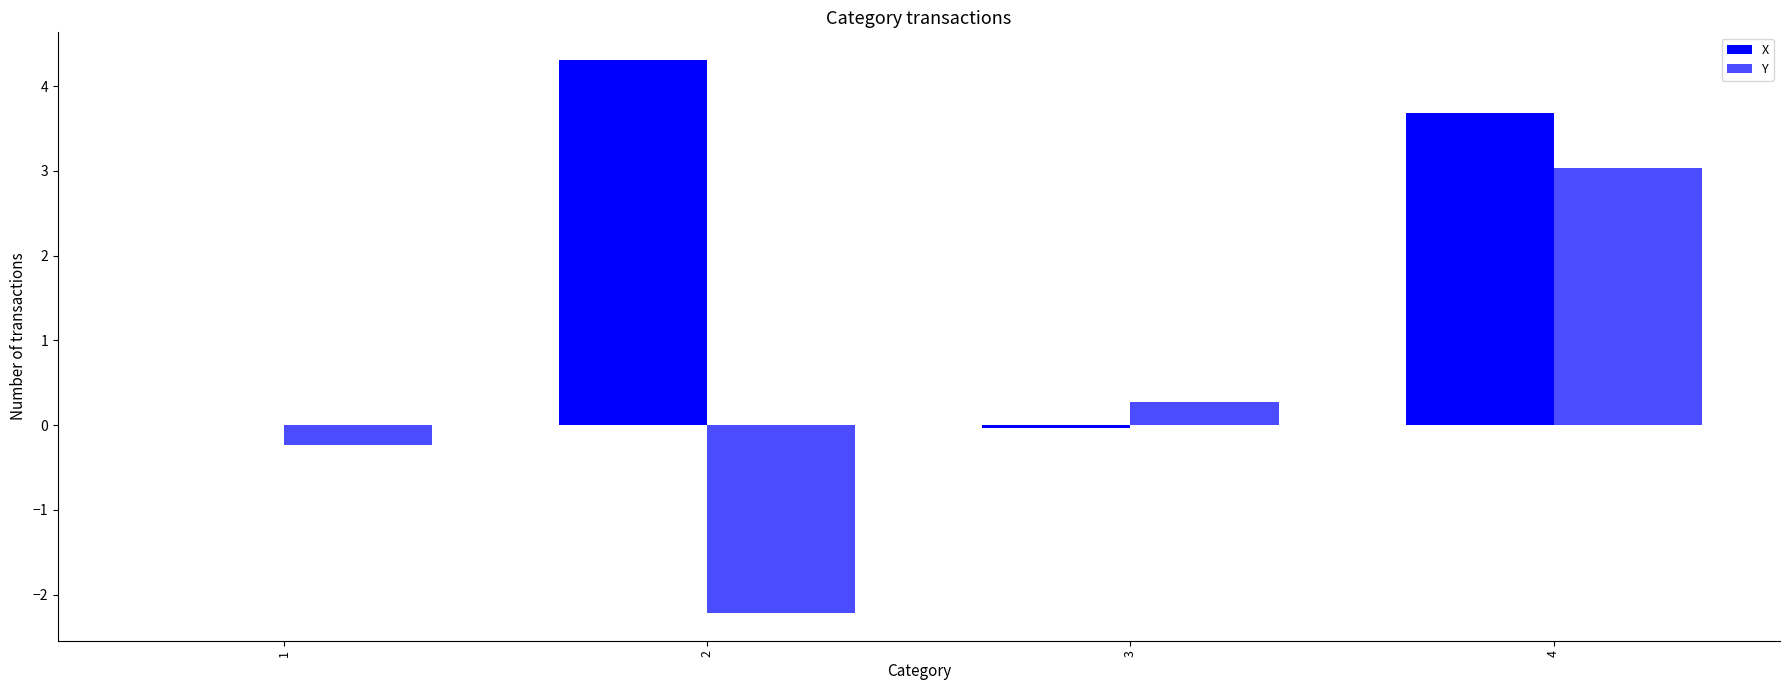

What is the sum of all Y values?

0.8